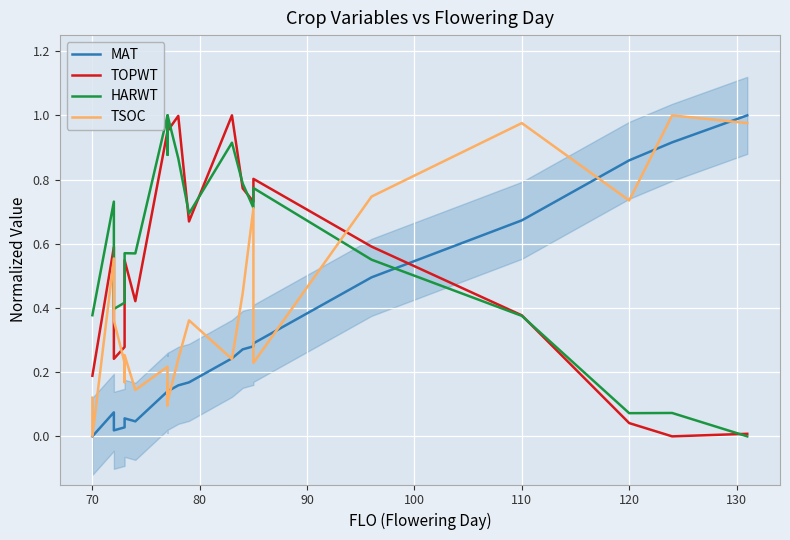

Reading right to left, transcribe all the data shown in this chart.

MAT: 1.0	0.9	0.9	0.7	0.5	0.3	0.3	0.3	0.3	0.2	0.2	0.2	0.1	0.1	0.1	0.1	0.0	0.1	0.0	0.0	0.0	0.1	0.0	0.0
TOPWT: 0.0	0.0	0.0	0.4	0.6	0.8	0.8	0.7	0.8	1.0	0.7	1.0	1.0	1.0	1.0	1.0	0.4	0.5	0.3	0.3	0.2	0.6	0.2	0.2
HARWT: 0.0	0.1	0.1	0.4	0.6	0.8	0.8	0.7	0.8	0.9	0.7	0.9	1.0	0.9	0.9	1.0	0.6	0.6	0.4	0.4	0.4	0.7	0.4	0.4
TSOC: 1.0	1.0	0.7	1.0	0.7	0.2	0.4	0.7	0.4	0.2	0.4	0.2	0.1	0.2	0.1	0.2	0.1	0.3	0.2	0.2	0.4	0.6	0.0	0.1